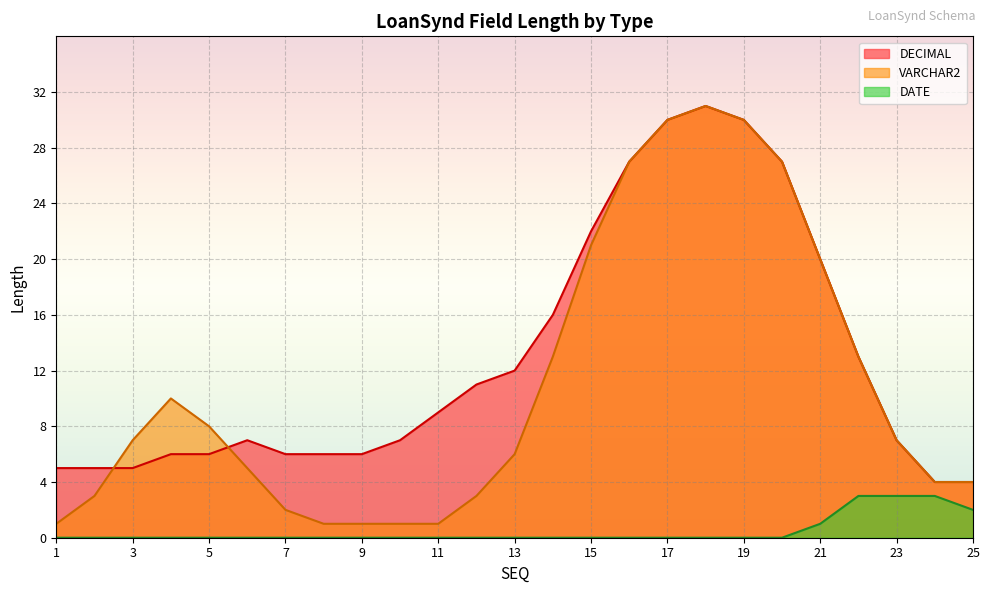

Which series has the largest range (max minus min)?

VARCHAR2